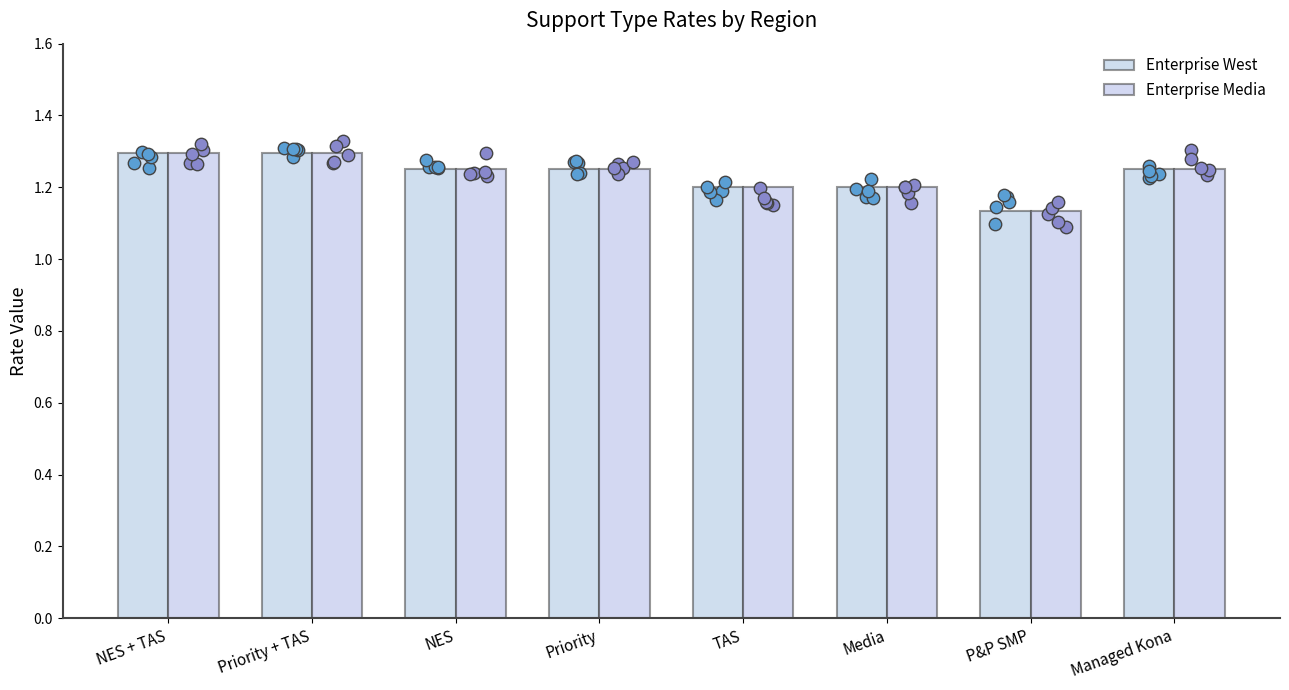

Which series has the largest Y range (max minus min)?

Enterprise West